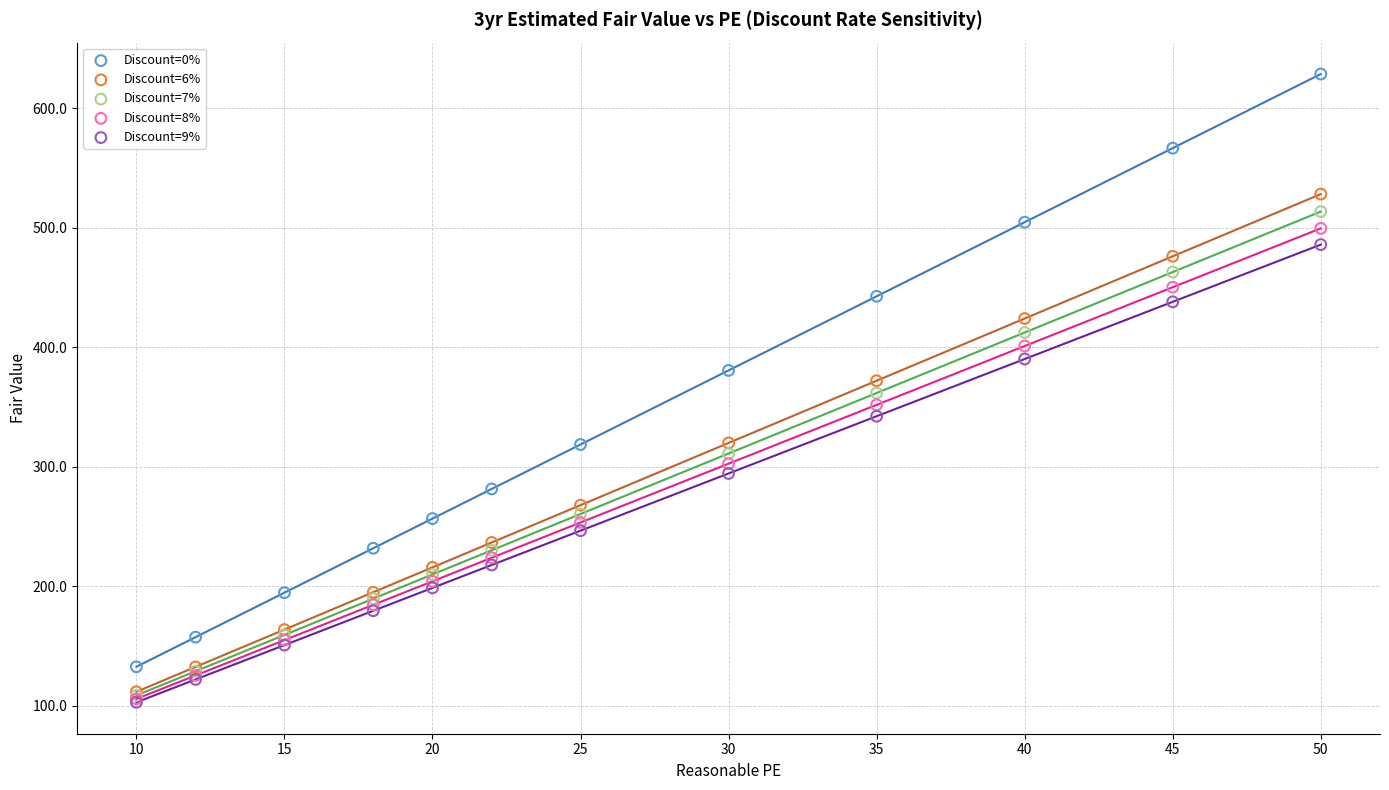

Which series reaches the maximum Y coordinate?

Discount=0%